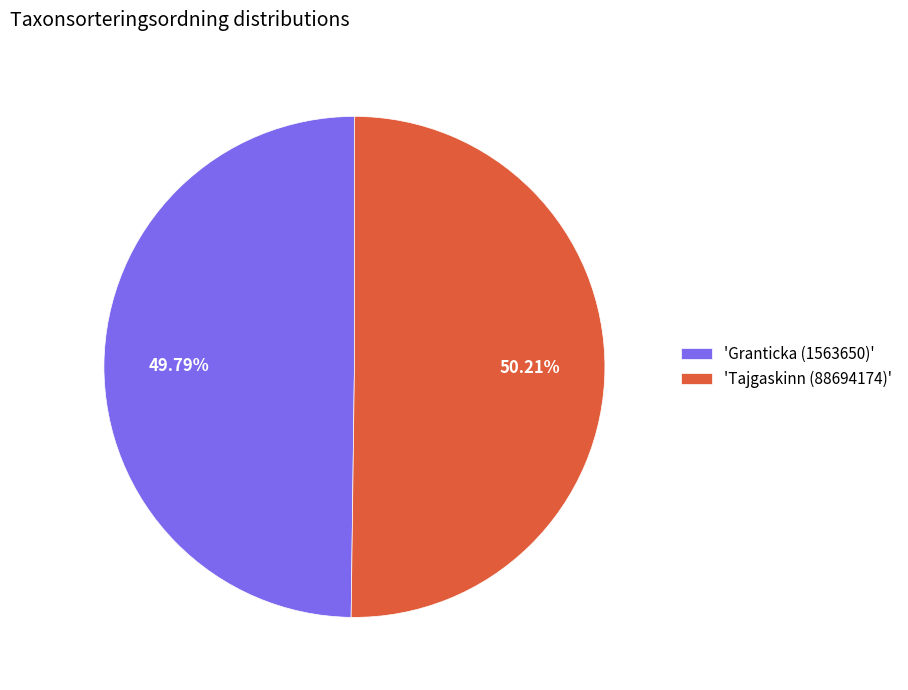

What is the ratio of the value at 'Tajgaskinn (88694174)' to the value at 'Granticka (1563650)'?

1.0